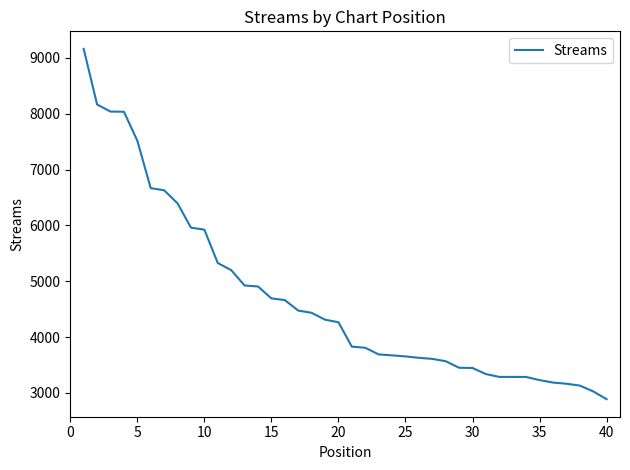

Does the chart have visible grid lines?

No